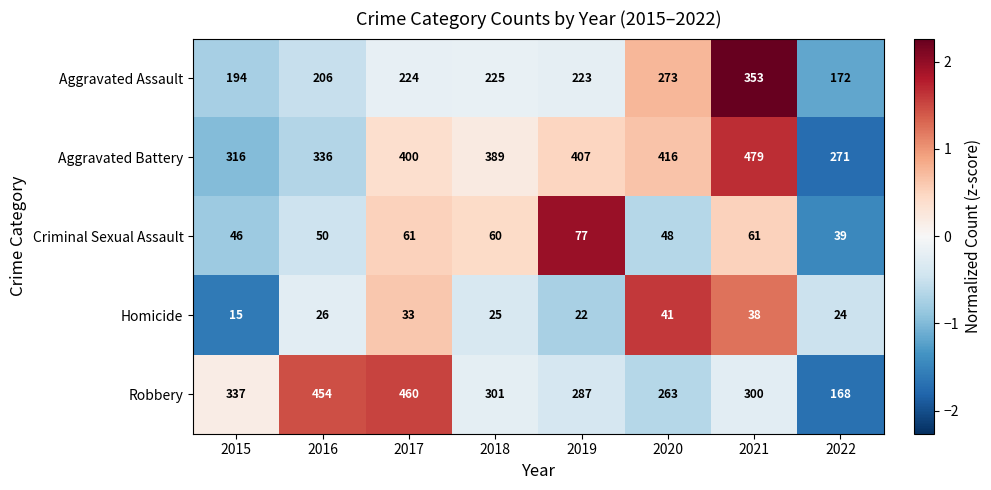

Which series changed the most between 2016 and 2017?

Aggravated Battery